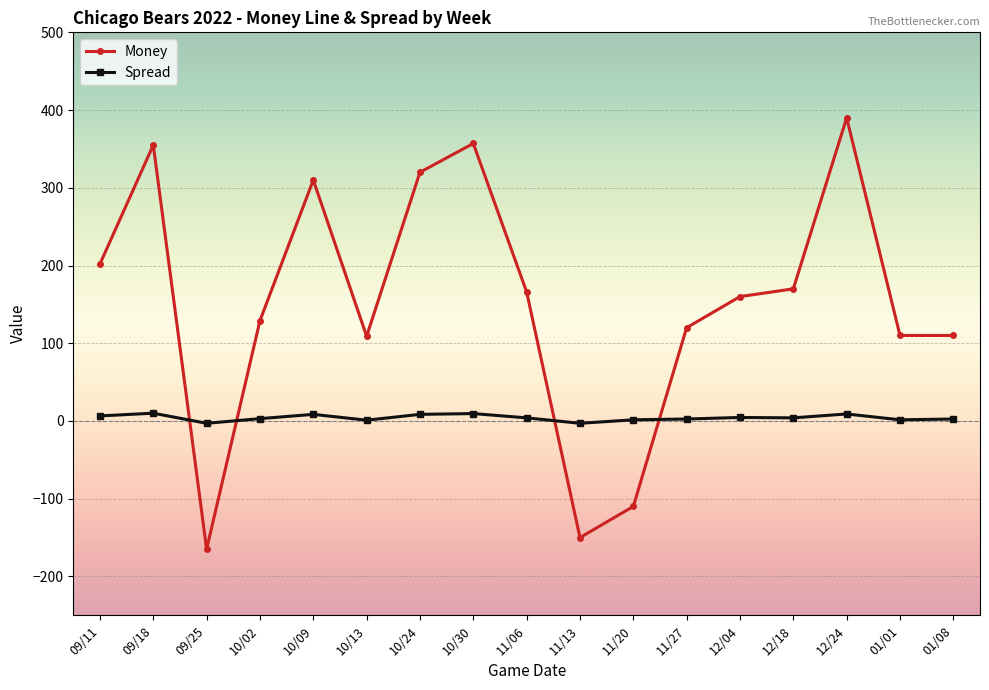

At which category is the sum across all series the highest?

12/24